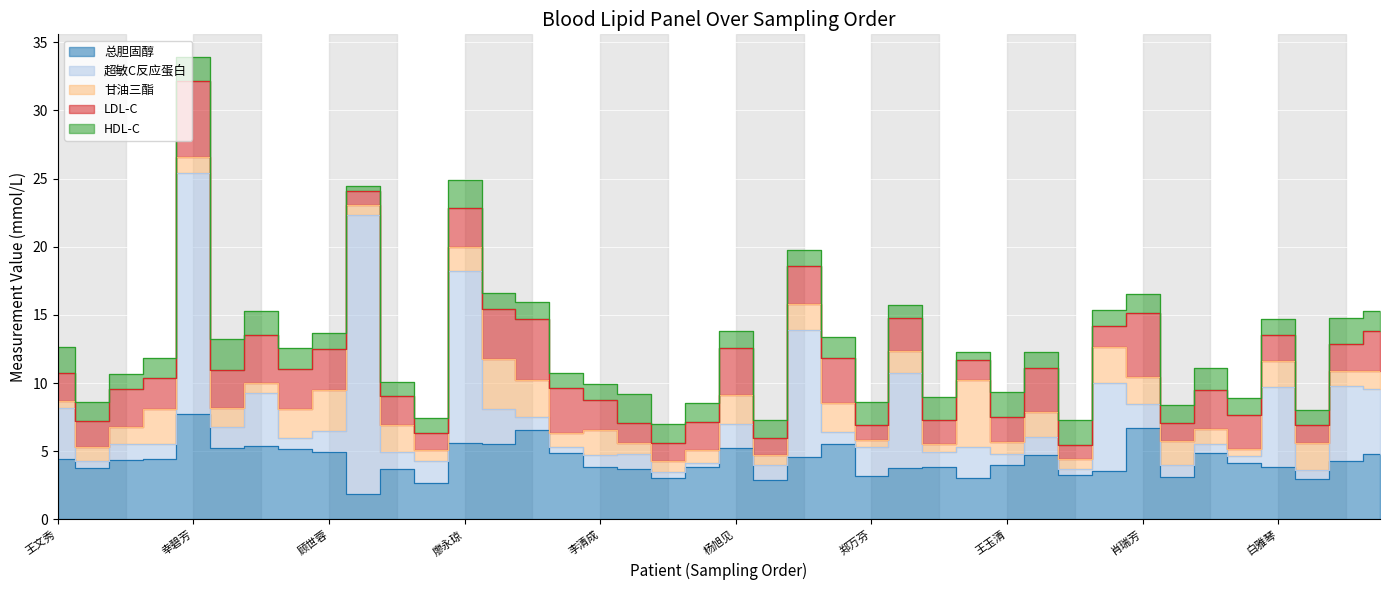

What is the value of the HDL-C point at the 4th from the left?

1.5